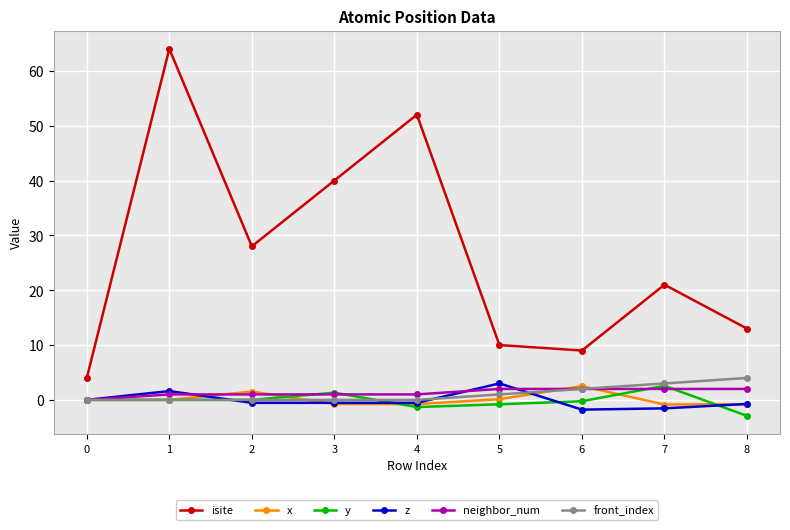

What is the maximum value for x?

2.5